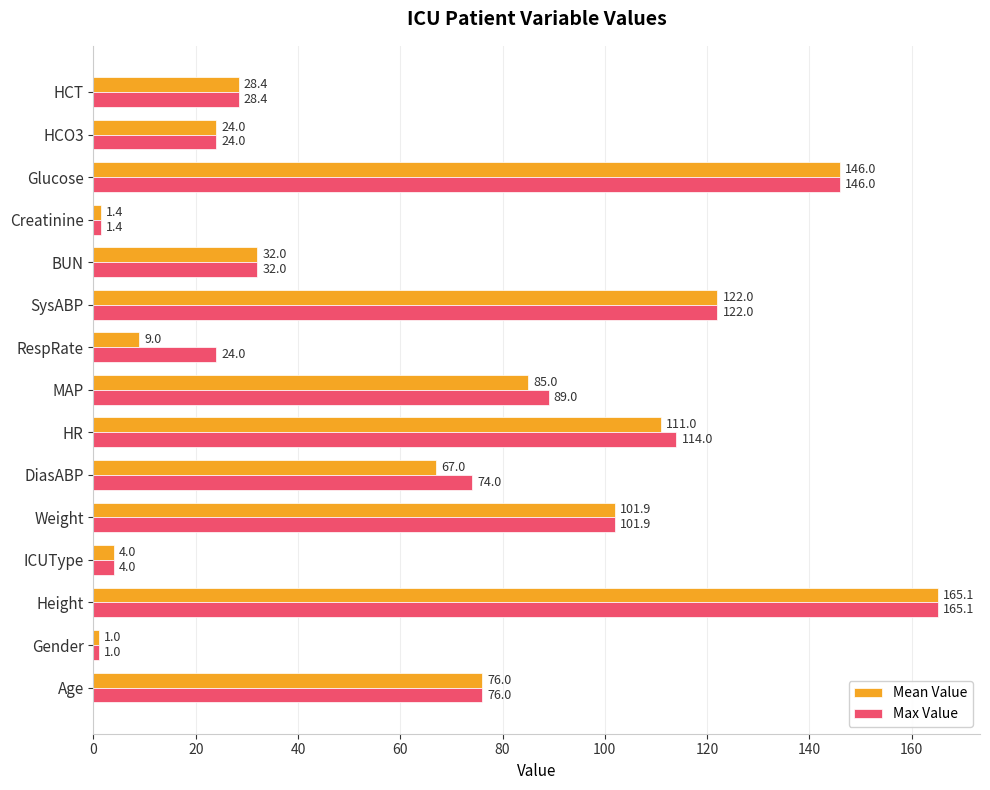

Rank the categories by Mean Value value from highest to lowest.

Height, Glucose, SysABP, HR, Weight, MAP, Age, DiasABP, BUN, HCT, HCO3, RespRate, ICUType, Creatinine, Gender